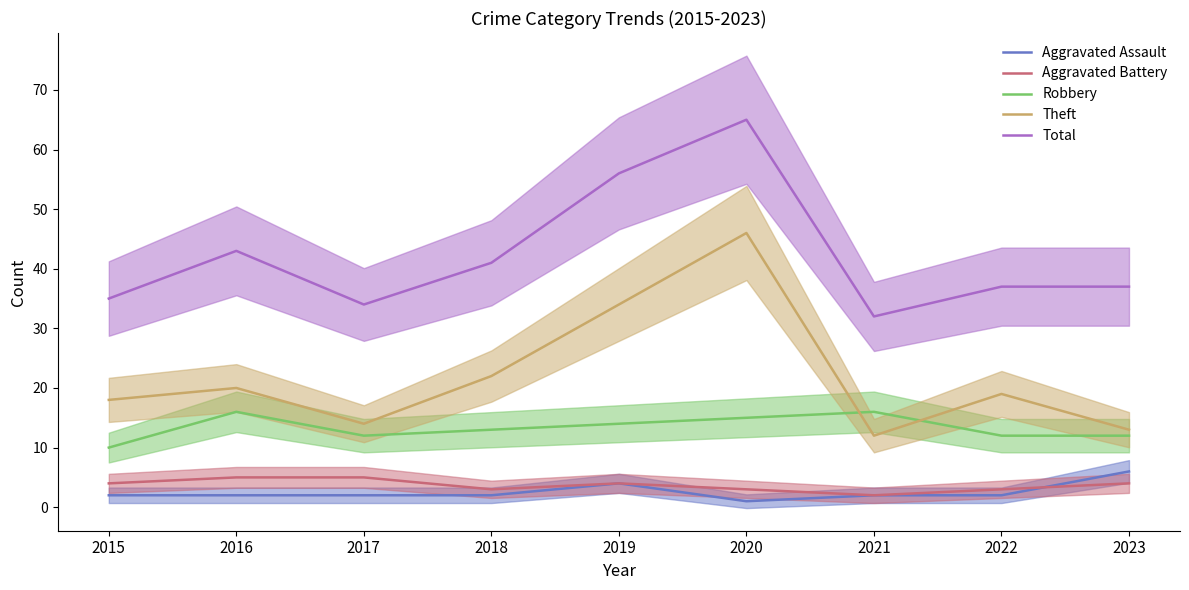

True or false: Robbery has a value of 7 at 2021.

False